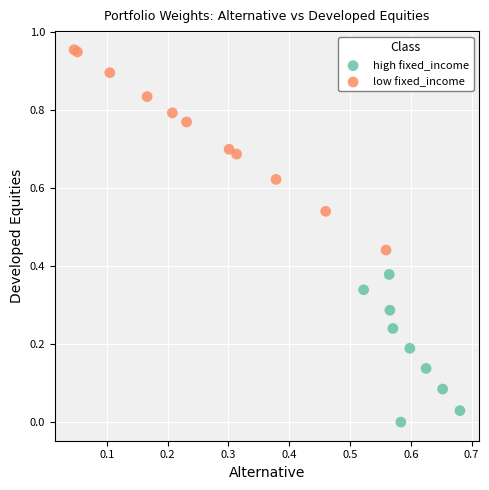

Which series reaches the maximum Y coordinate?

low fixed_income